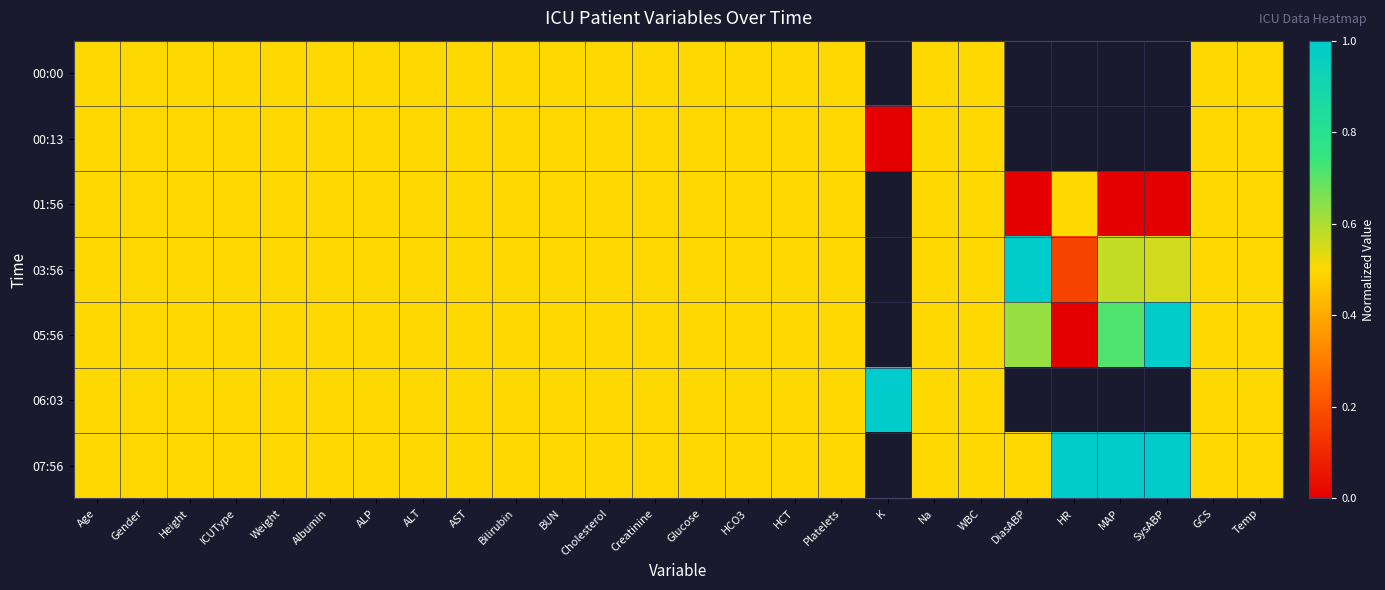

Which series changed the most between Bilirubin and HCT?

00:00